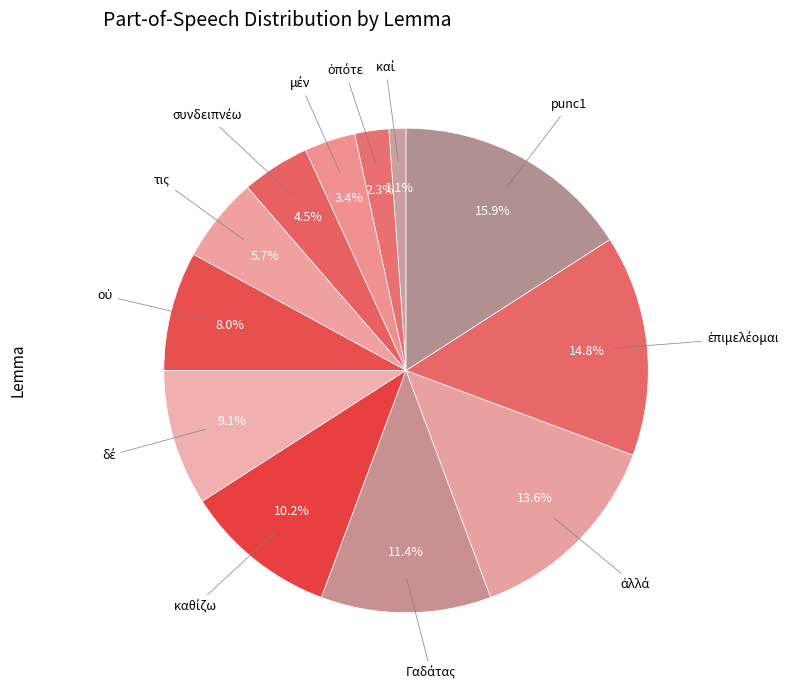

Is there any slice that represents more than half of the pie?

No